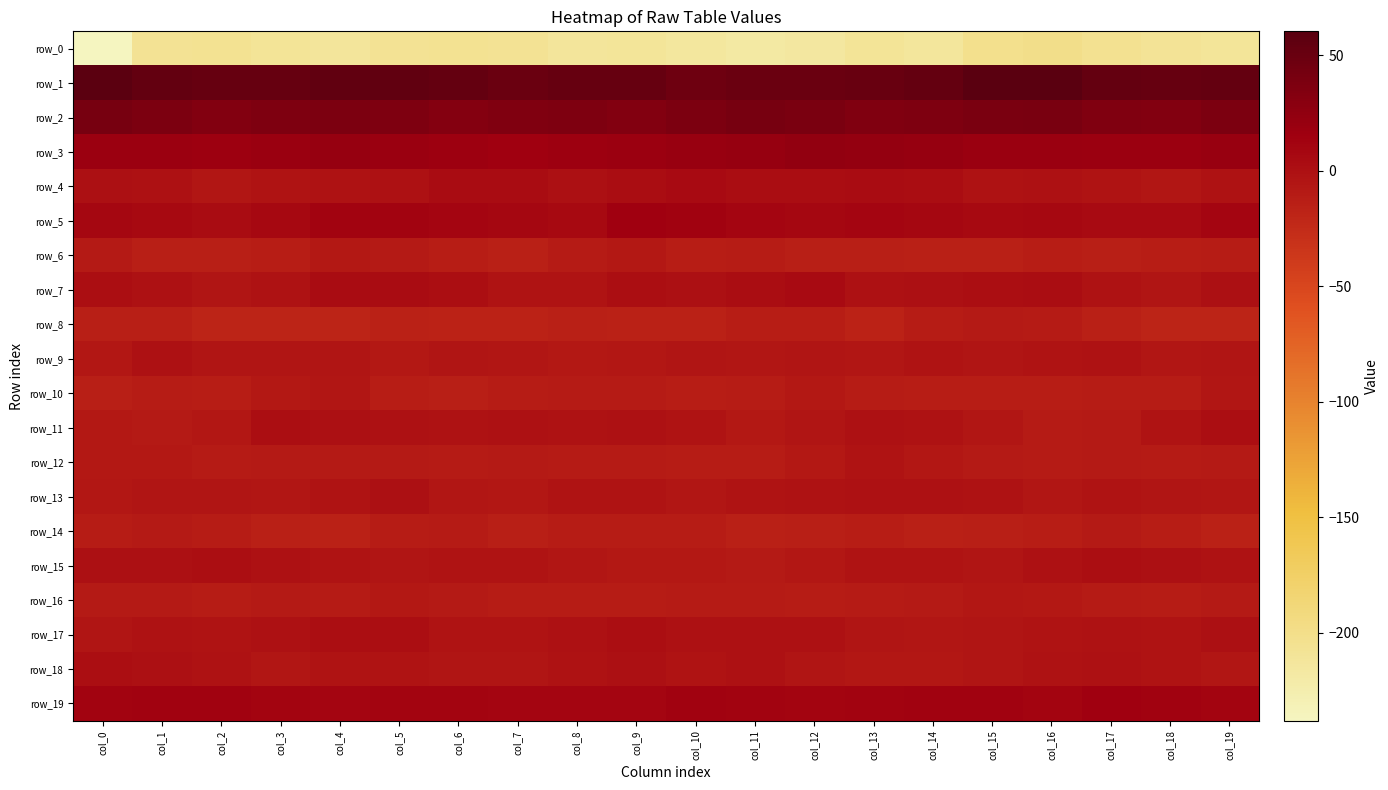

At which label does row_7 reach its minimum?

col_2